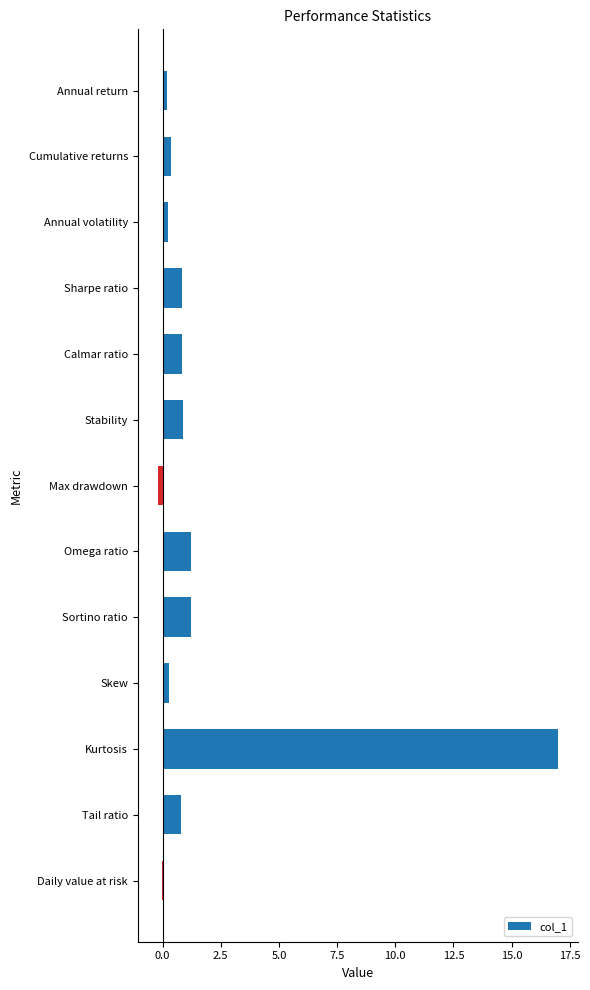

Between Sortino ratio and Daily value at risk, which is larger?

Sortino ratio